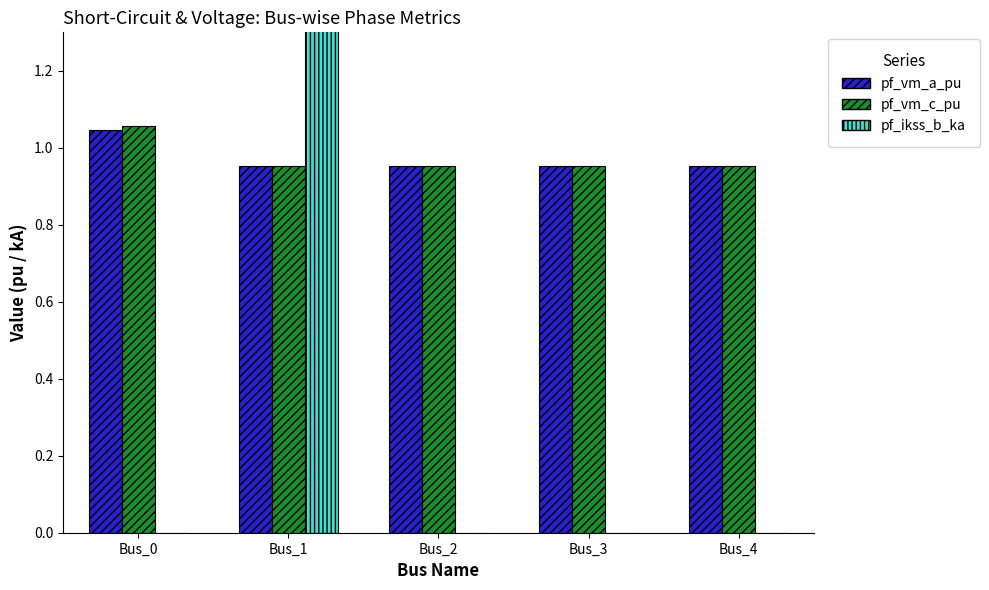

Which series has the widest spread of values?

pf_ikss_b_ka